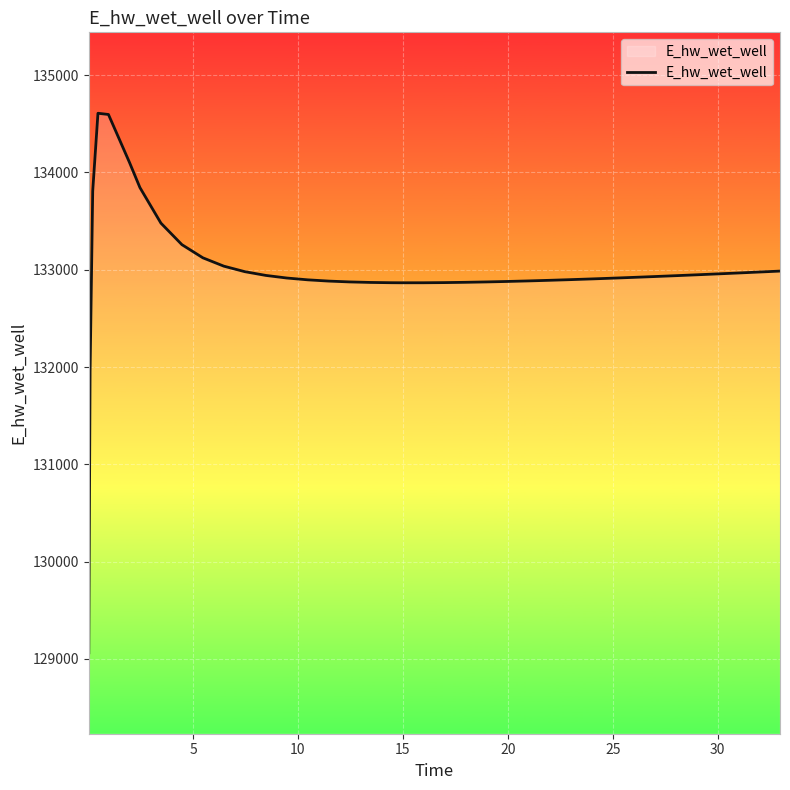

What is the minimum value shown in the chart?

129063.0